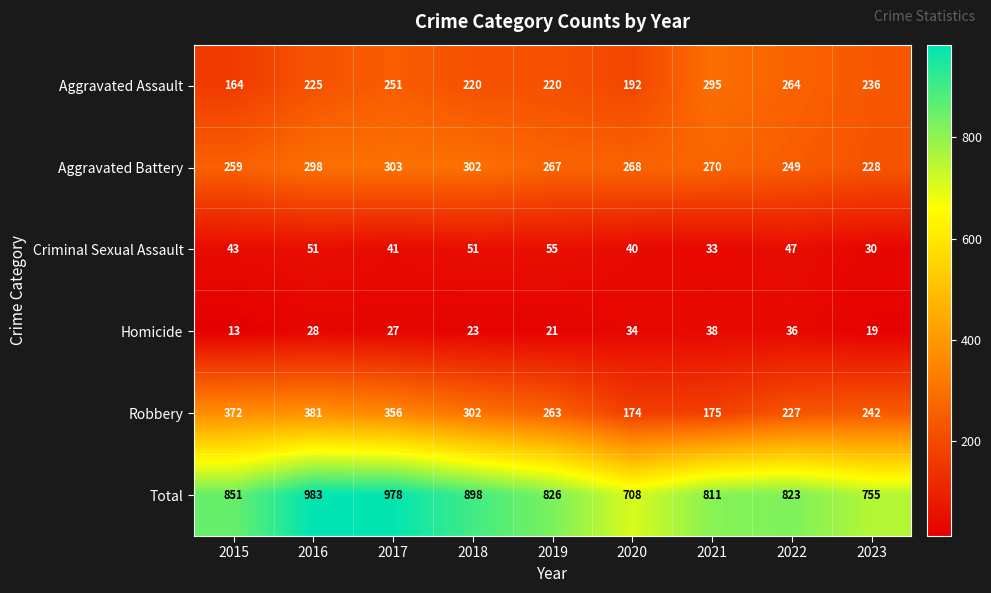

What is the difference between the highest and lowest values at 2016?

955